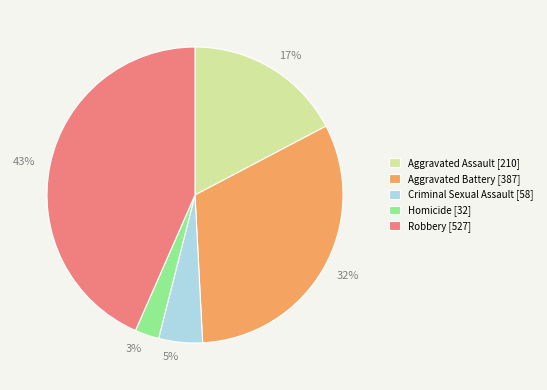

The Homicide slice represents 3% of the pie. True or false?

True